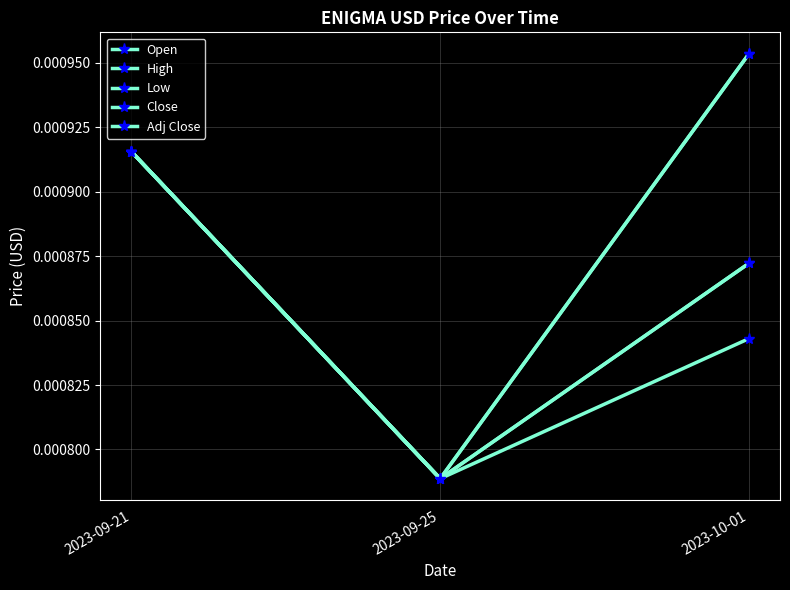

Is the value of Open at 2023-09-21 greater than the value of Adj Close at 2023-09-25?

Yes